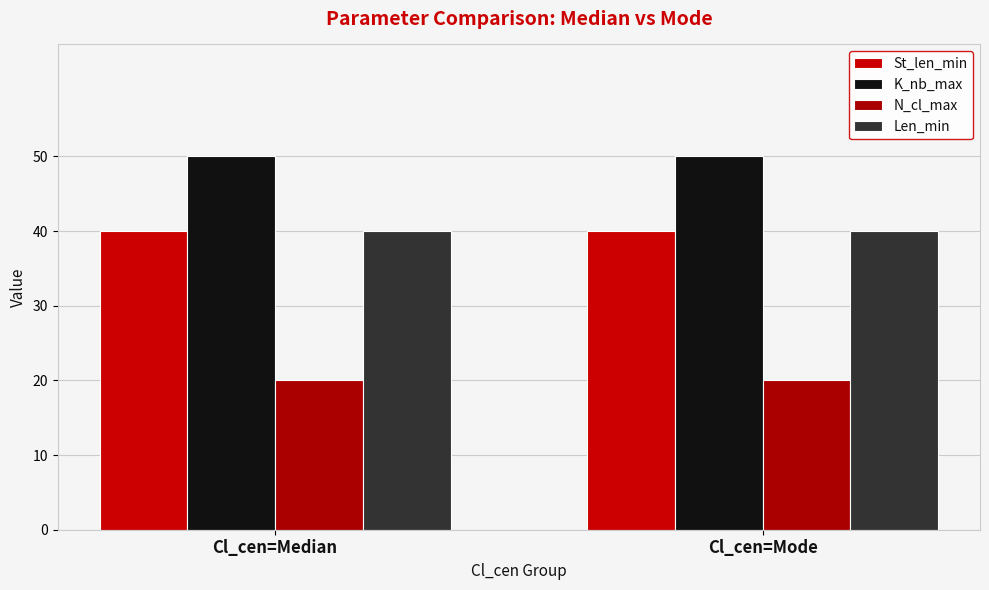

At Cl_cen=Median, list the series in order from smallest to largest.

N_cl_max, St_len_min, Len_min, K_nb_max